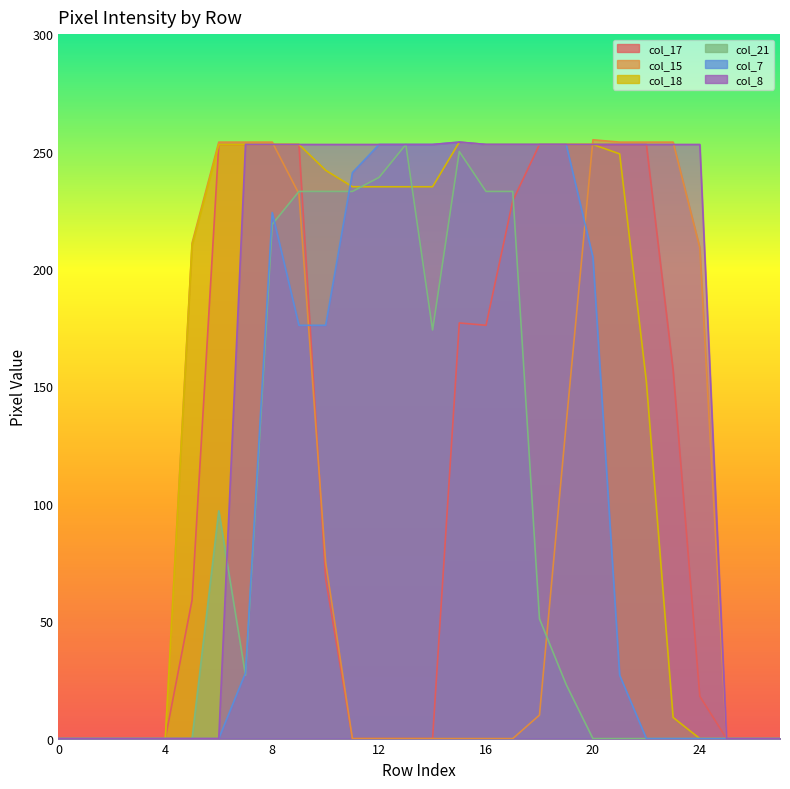

True or false: col_15 has more than 2 interior local peaks.

False